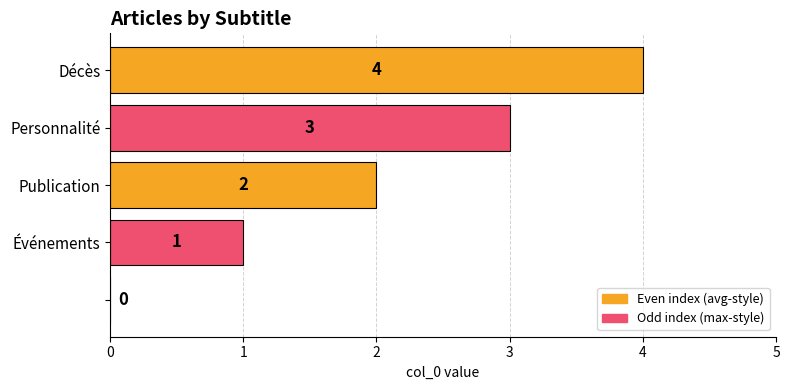

What is the maximum value shown in the chart?

4